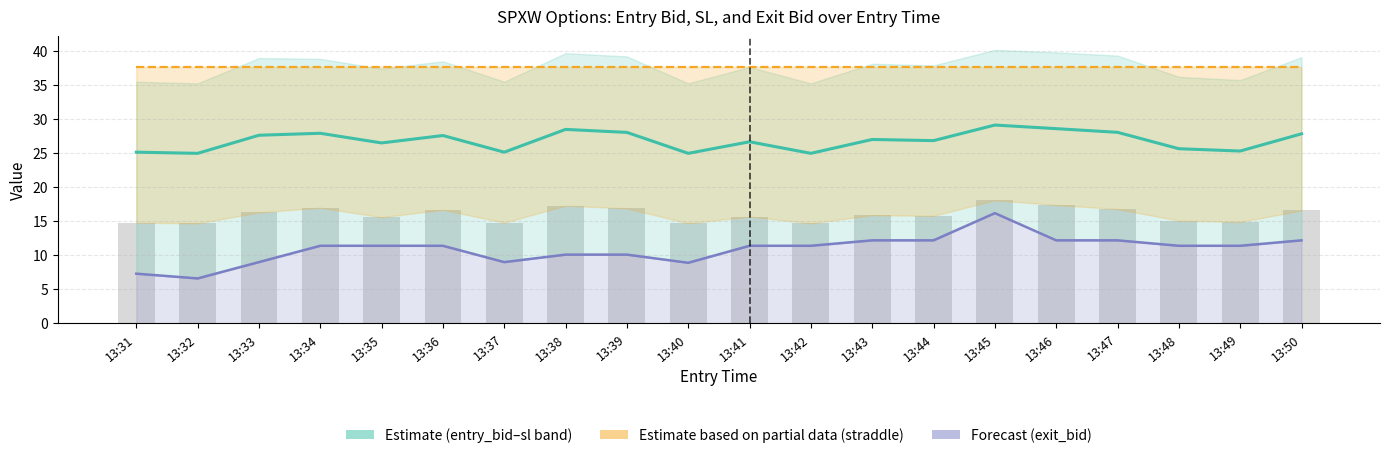

Reading left to right, transcribe all the data shown in this chart.

entry_bid + sl midline: 13:31=25.2	13:32=25.0	13:33=27.6	13:34=27.9	13:35=26.5	13:36=27.6	13:37=25.2	13:38=28.5	13:39=28.1	13:40=25.0	13:41=26.7	13:42=25.0	13:43=27.0	13:44=26.9	13:45=29.2	13:46=28.6	13:47=28.1	13:48=25.7	13:49=25.3	13:50=27.9
straddle_value (scaled): 13:31=37.7	13:32=37.7	13:33=37.7	13:34=37.7	13:35=37.7	13:36=37.7	13:37=37.7	13:38=37.7	13:39=37.7	13:40=37.7	13:41=37.7	13:42=37.7	13:43=37.7	13:44=37.7	13:45=37.7	13:46=37.7	13:47=37.7	13:48=37.7	13:49=37.7	13:50=37.7
exit_bid: 13:31=7.3	13:32=6.6	13:33=9.0	13:34=11.4	13:35=11.4	13:36=11.4	13:37=9.0	13:38=10.1	13:39=10.1	13:40=8.9	13:41=11.4	13:42=11.4	13:43=12.2	13:44=12.2	13:45=16.2	13:46=12.2	13:47=12.2	13:48=11.4	13:49=11.4	13:50=12.2
entry_bid (bars): 13:31=14.8	13:32=14.7	13:33=16.3	13:34=17.0	13:35=15.6	13:36=16.7	13:37=14.8	13:38=17.3	13:39=16.9	13:40=14.7	13:41=15.7	13:42=14.7	13:43=15.9	13:44=15.8	13:45=18.1	13:46=17.4	13:47=16.8	13:48=15.1	13:49=14.9	13:50=16.6